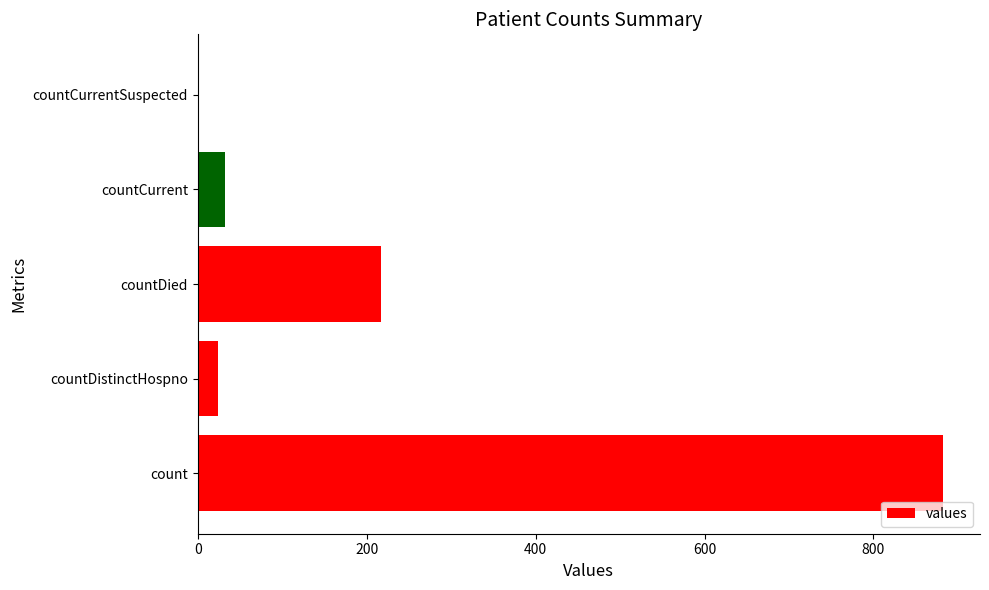

Does the chart contain stacked bars?

No